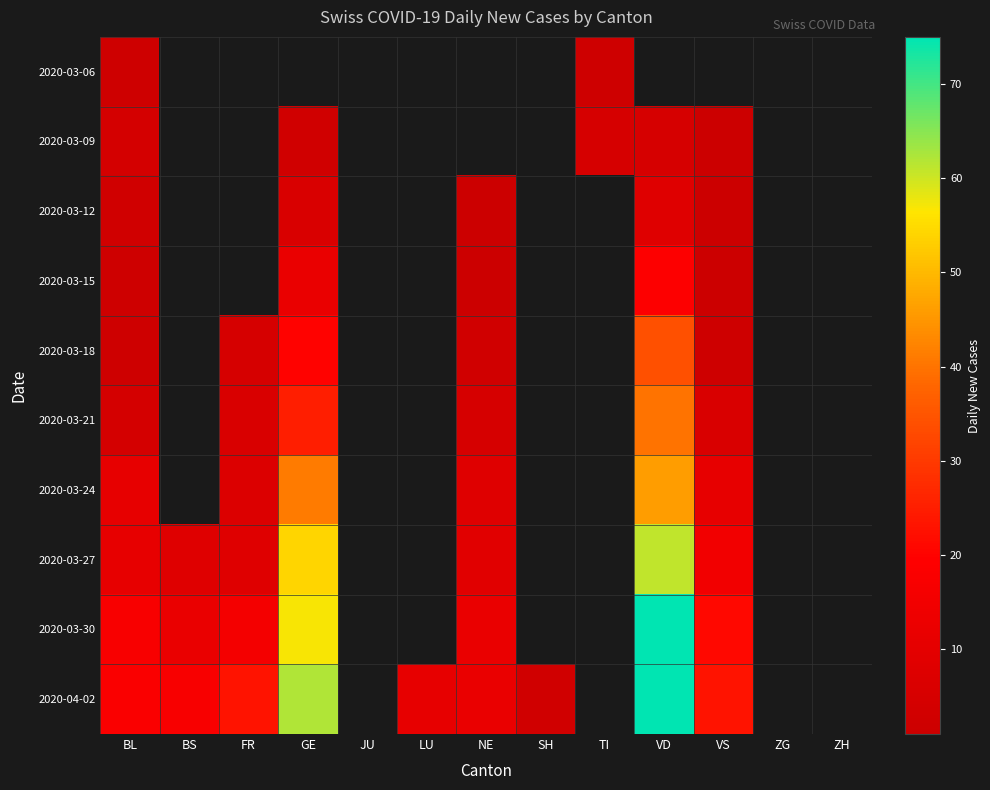

At which label does 2020-03-24 first exceed 8?

BL